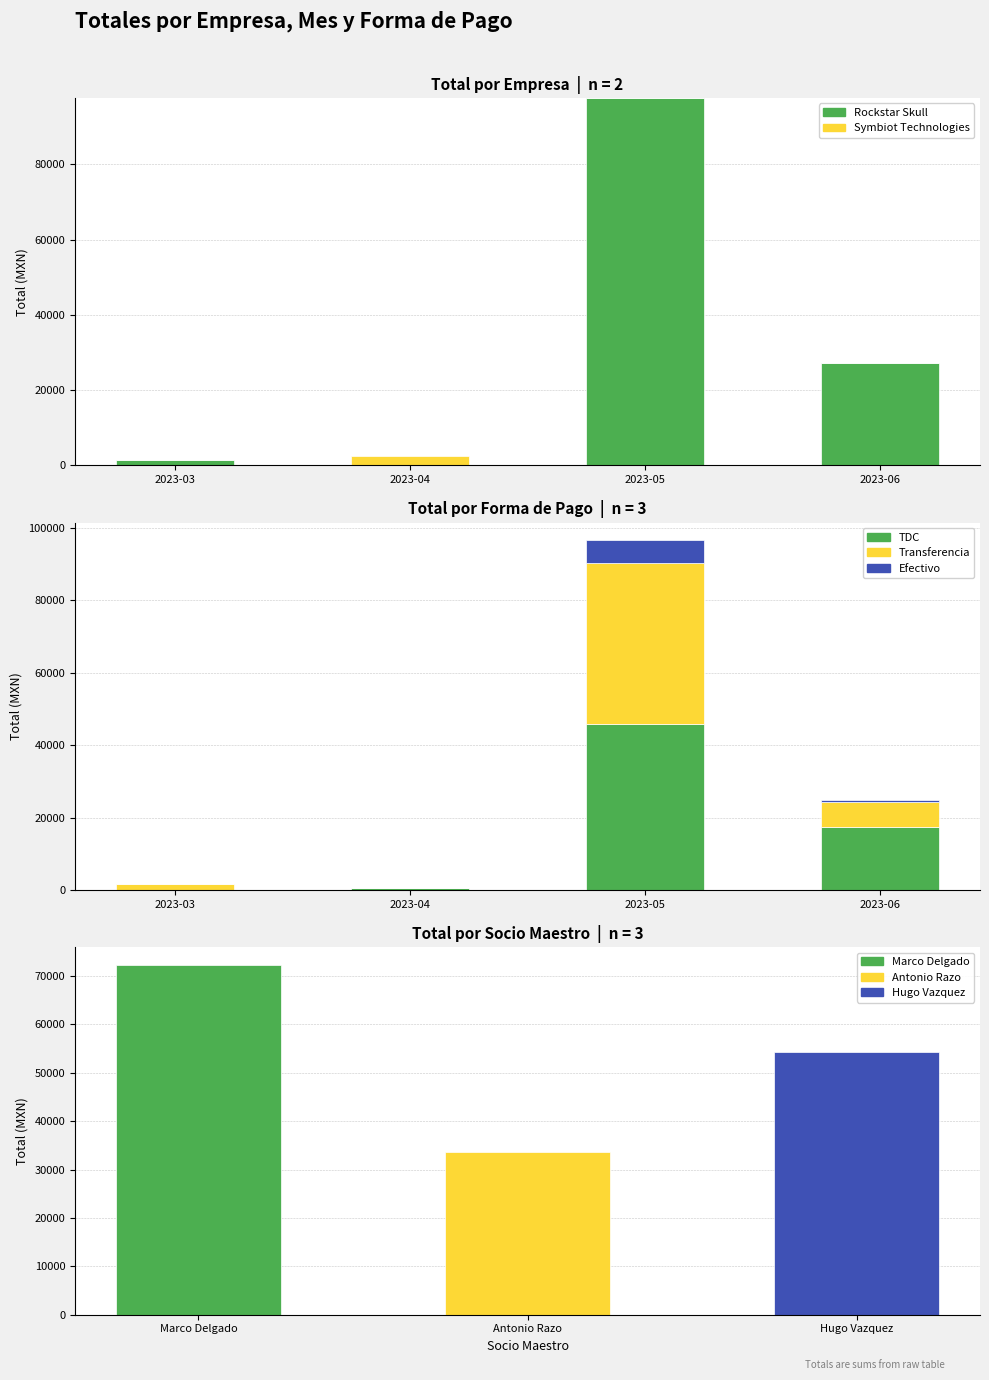

Are the bars horizontal?

No